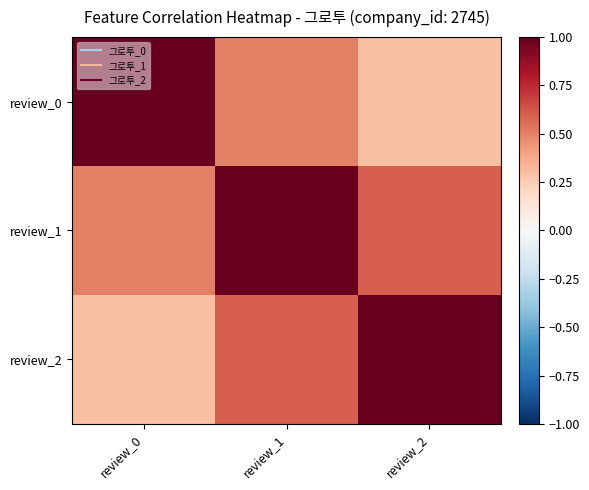

Reading right to left, transcribe all the data shown in this chart.

review_0: review_2=0.3	review_1=0.5	review_0=1.0
review_1: review_2=0.6	review_1=1.0	review_0=0.5
review_2: review_2=1.0	review_1=0.6	review_0=0.3